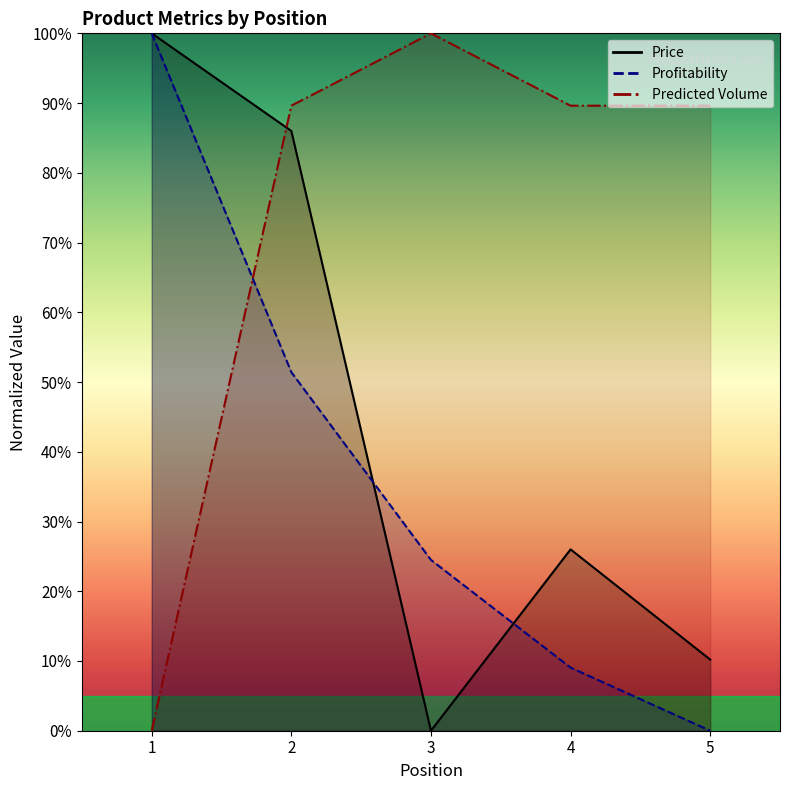

How many data points in Price are above 26?

2